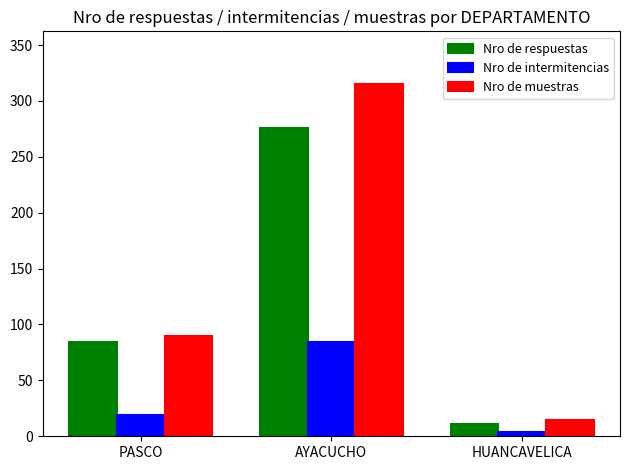

What is the greatest value displayed?

315